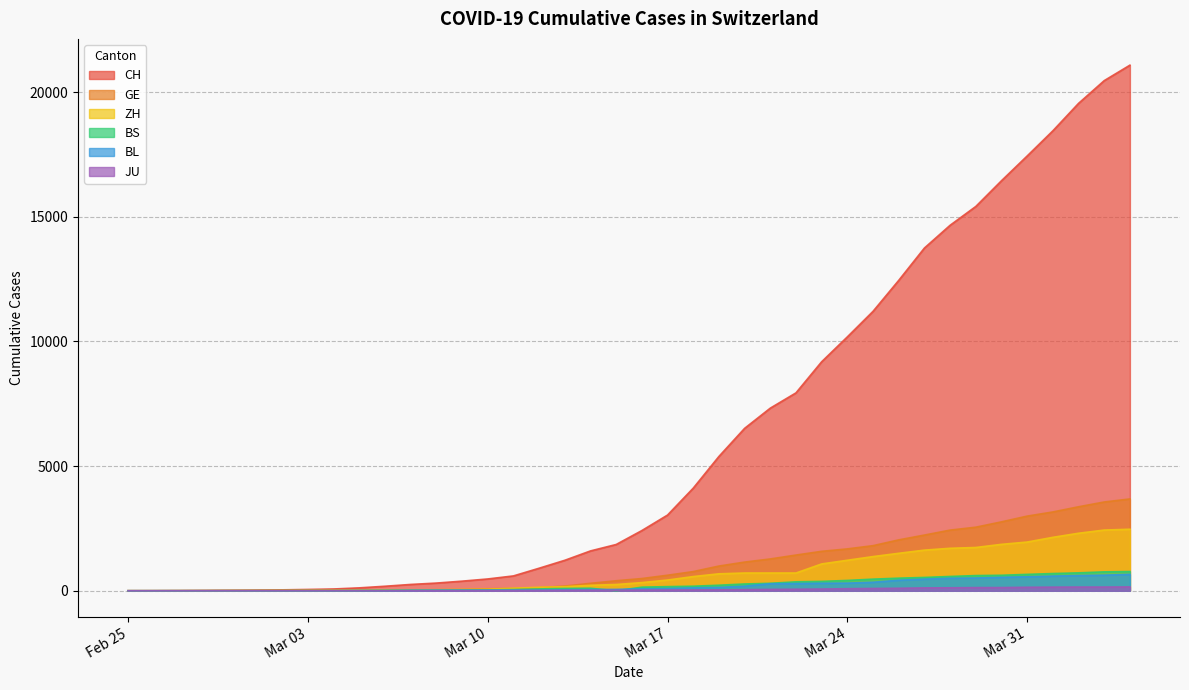

Which series has the largest range (max minus min)?

CH